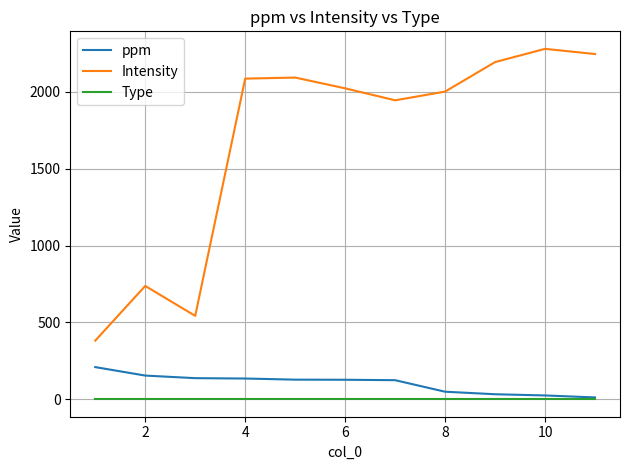

True or false: ppm and Intensity intersect in this chart.

False